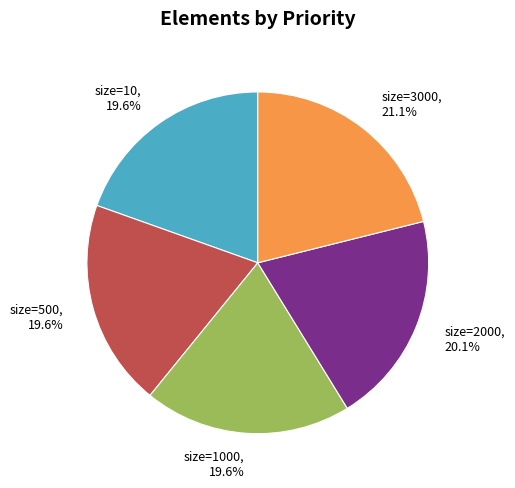

To the nearest percent, what is the difference between the largest and smallest slice percentages?

2%